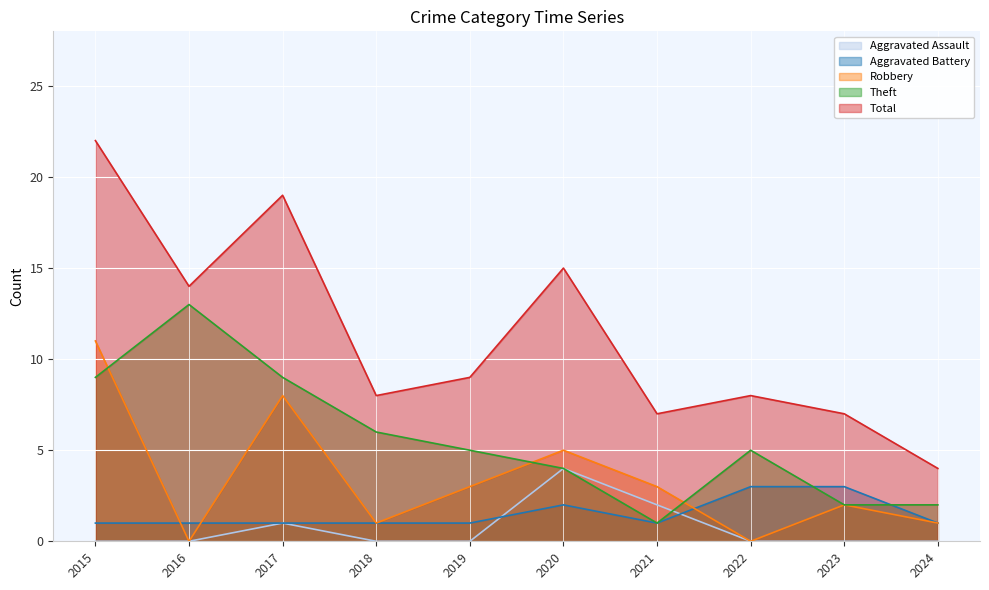

Rank the series at 2020 from highest to lowest value.

Total, Robbery, Aggravated Assault, Theft, Aggravated Battery